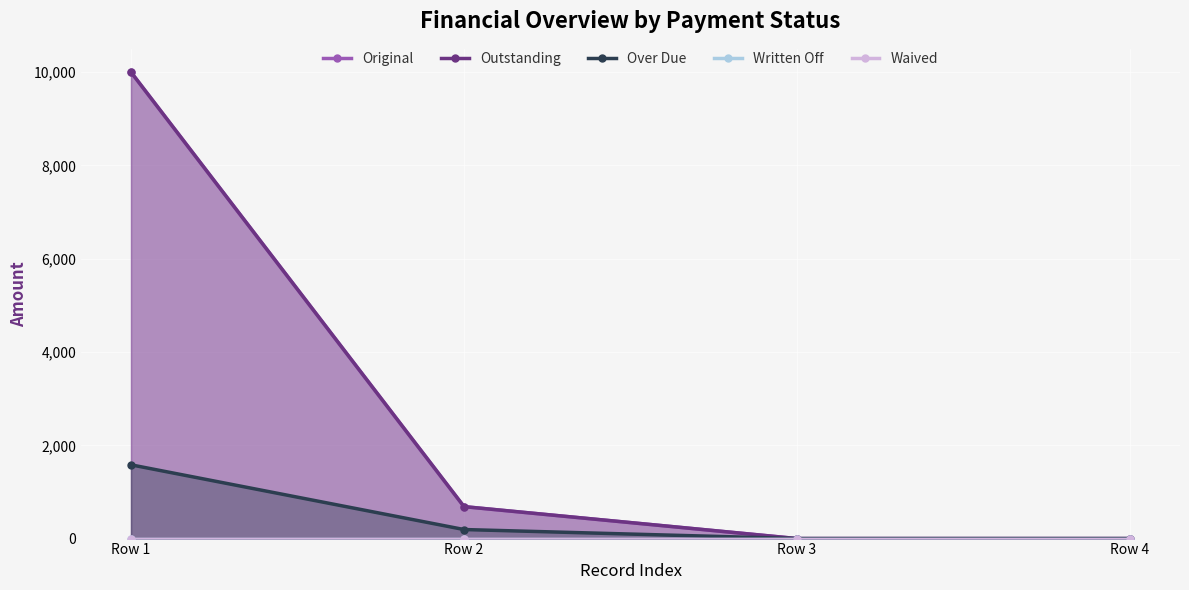

The Waived series shows 0.0 at Row 4. True or false?

True